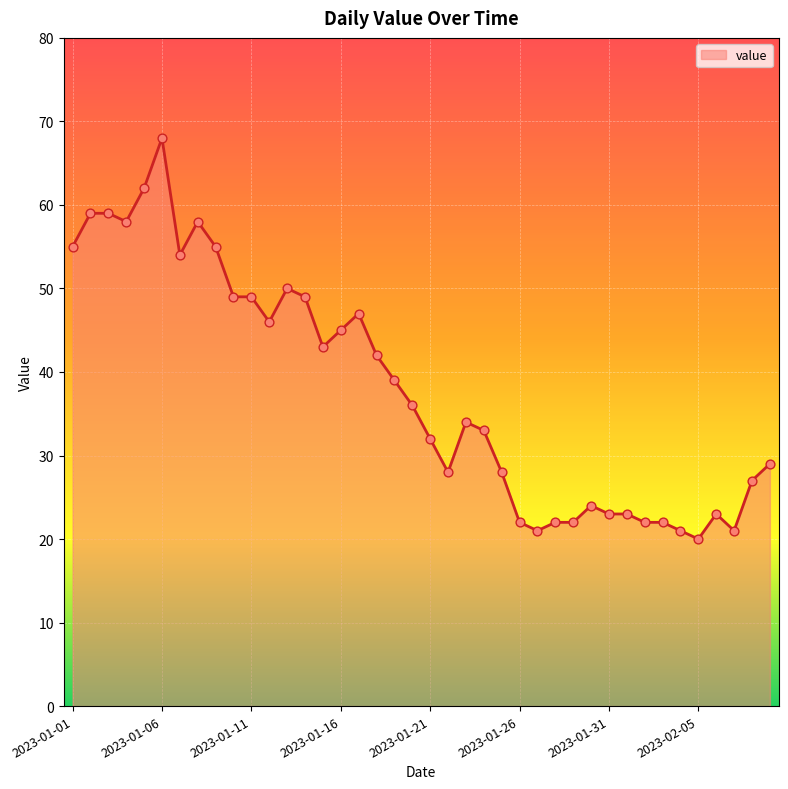

What is the difference between the maximum and minimum values?

48